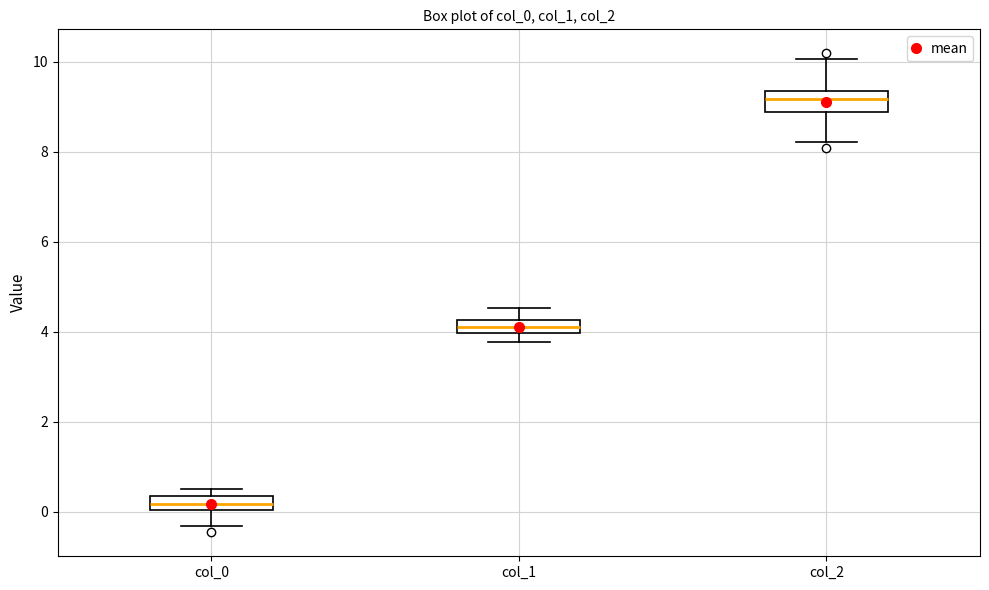

Which box has the lowest median line?

col_0